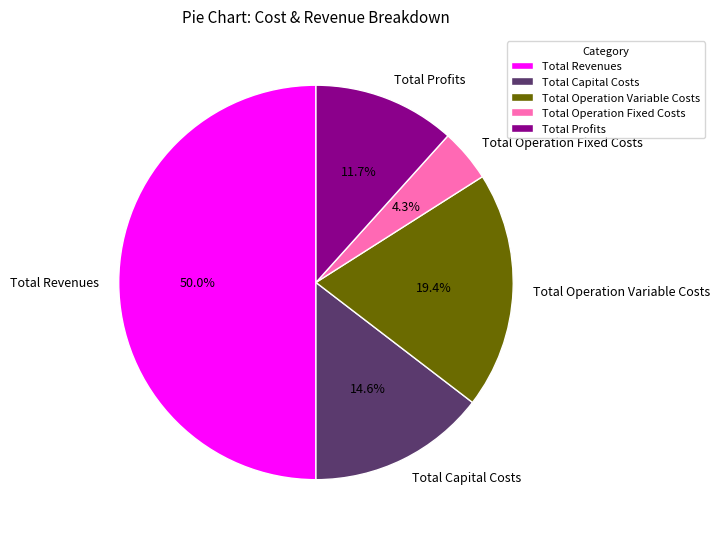

Is it true that Total Capital Costs is 6% of the pie?

False